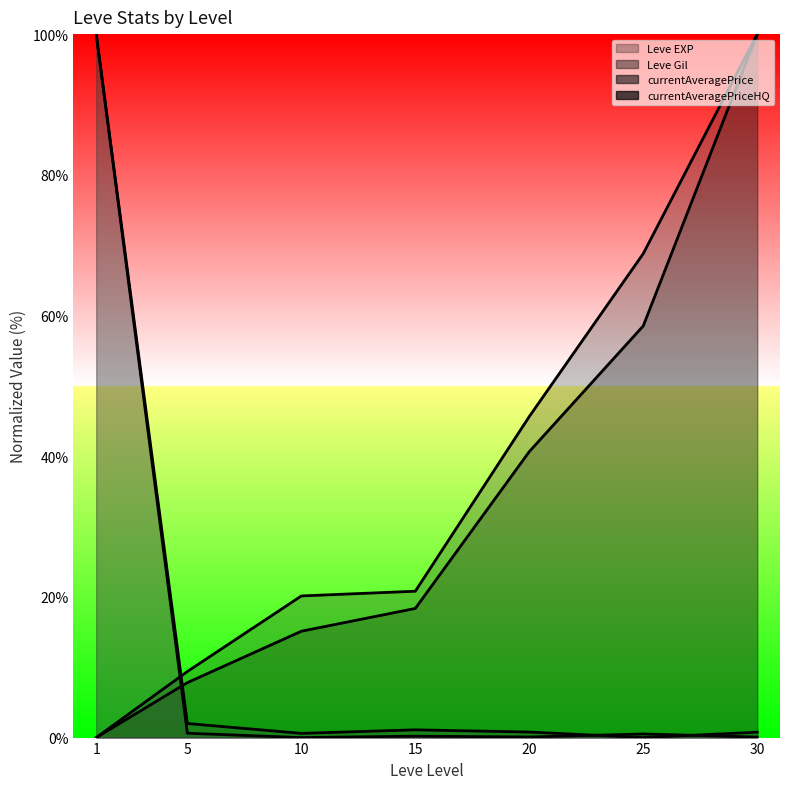

How many distinct data groups are displayed?

4